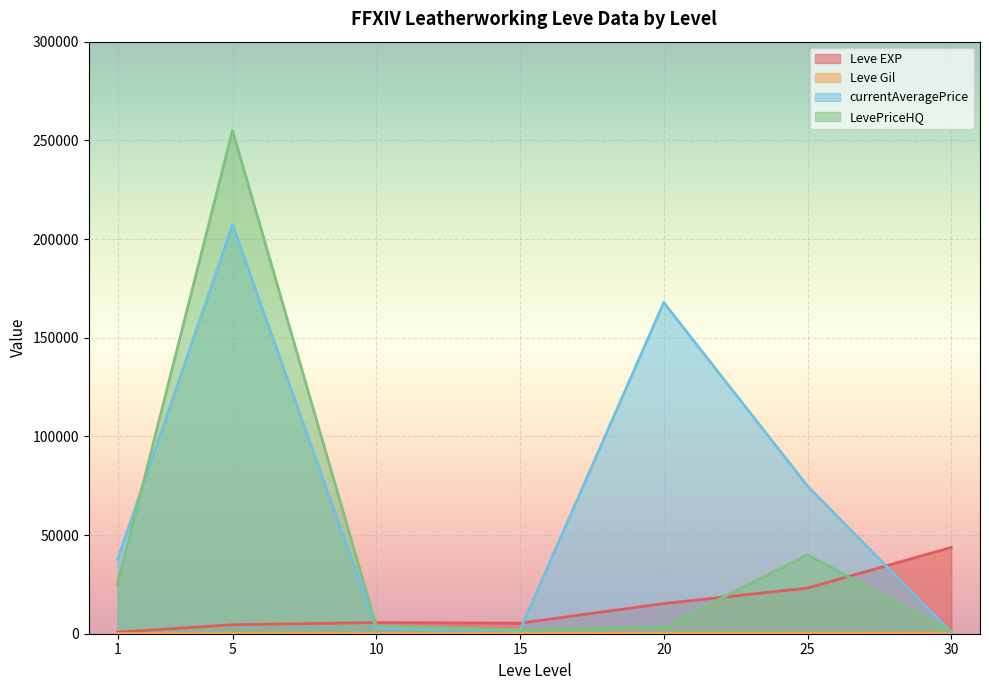

Between 15 and 30, which series saw the biggest shift?

Leve EXP